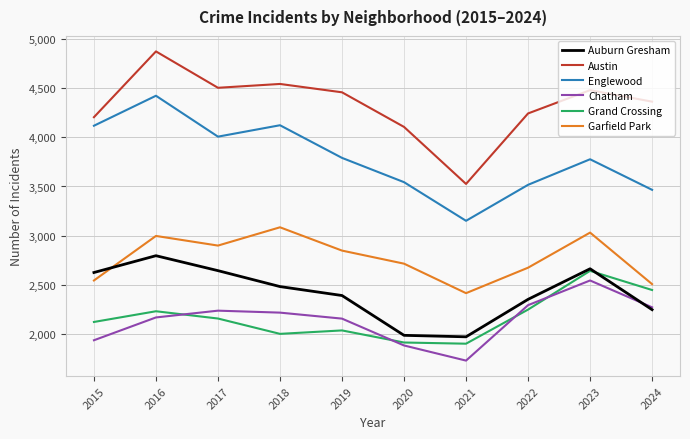

Is it true that Englewood equals 3791 at 2019?

True